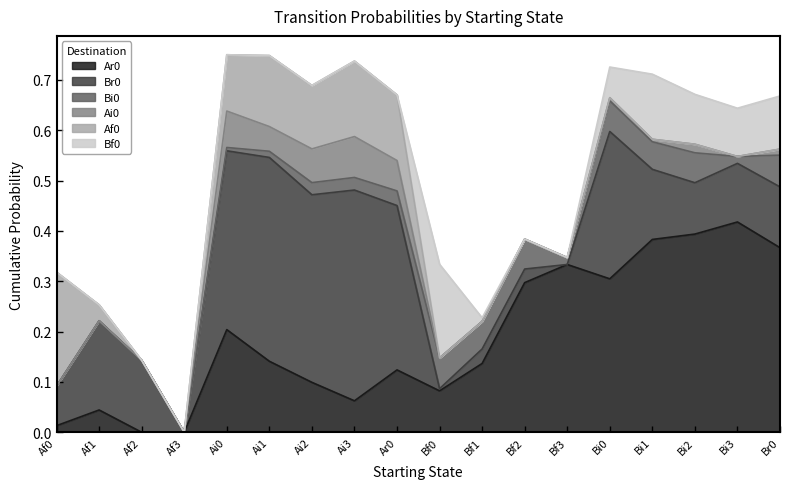

The value of Br0 at Bi2 is 0.1. True or false?

True